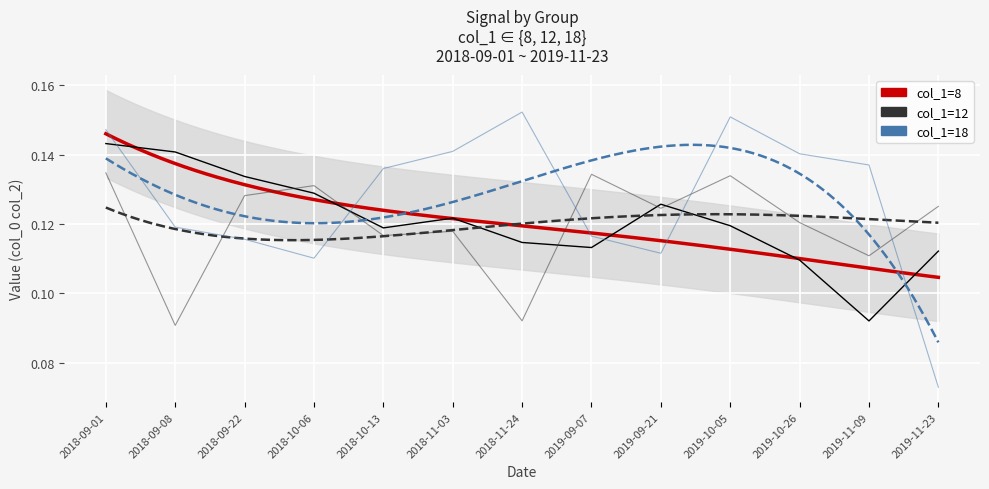

What is the minimum value shown in the chart?

0.1